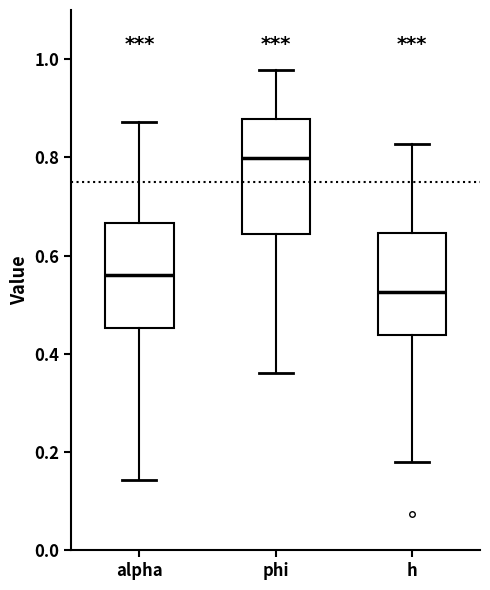

Which box has the lowest median line?

h